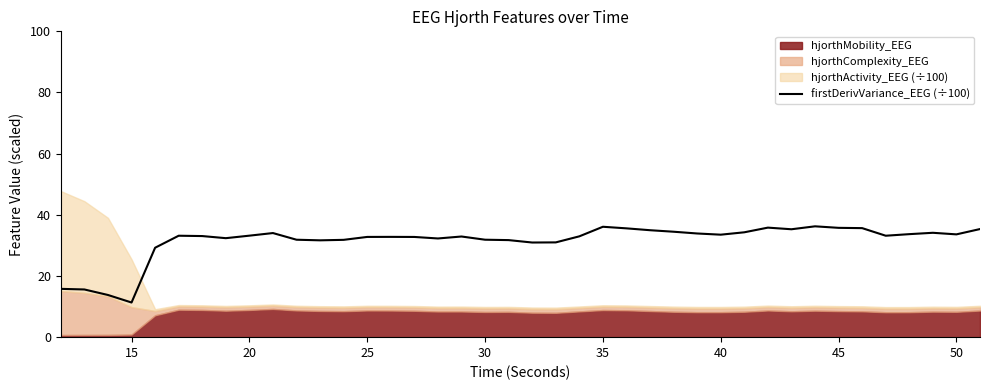

True or false: there are more than 0 points higher than both neighbors.

True